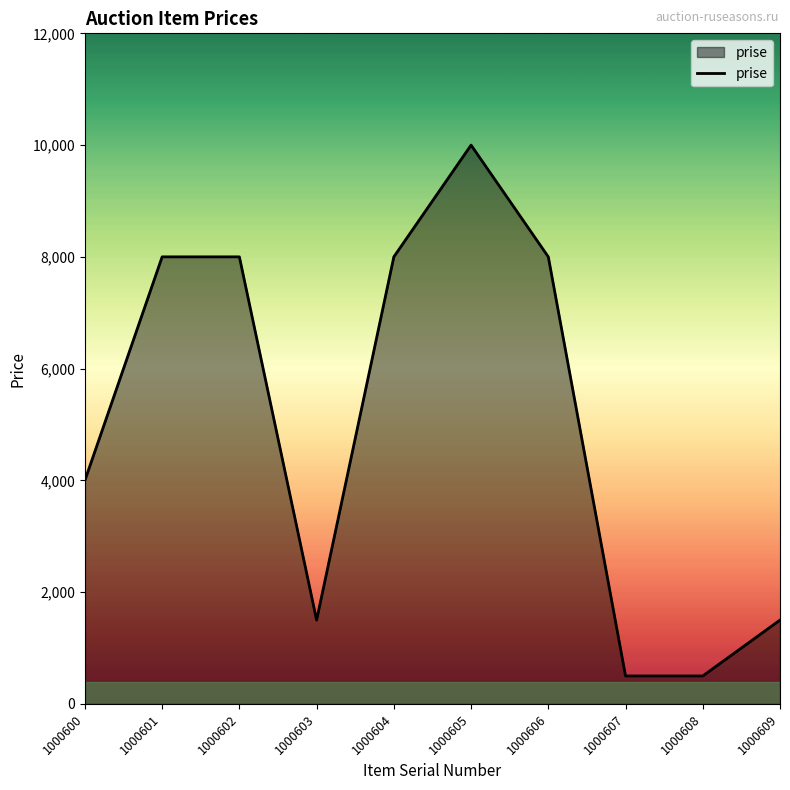

How many lines are shown in the chart?

1